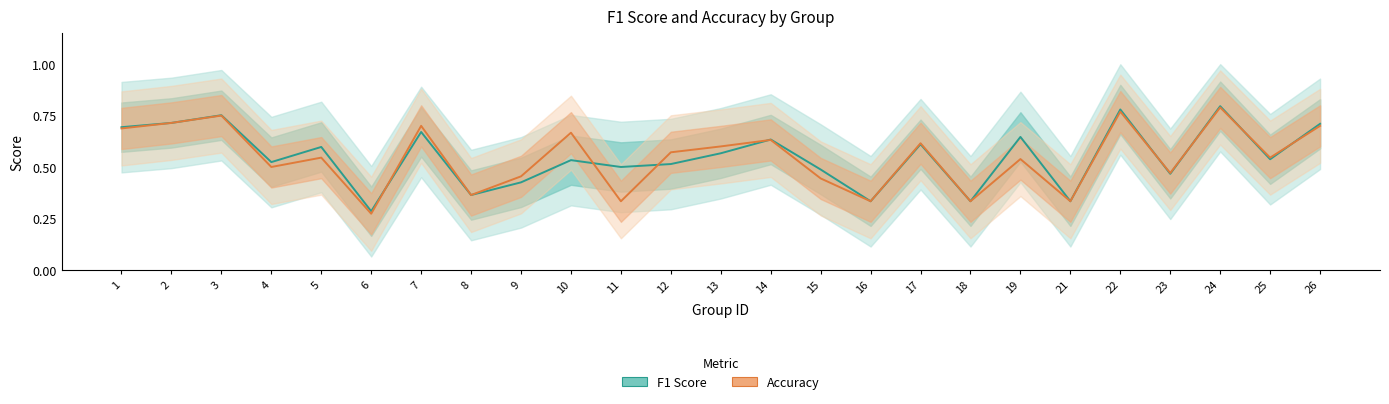

Reading left to right, list all the values displayed in this chart.

F1 Score: 1=0.7	2=0.7	3=0.8	4=0.5	5=0.6	6=0.3	7=0.7	8=0.4	9=0.4	10=0.5	11=0.5	12=0.5	13=0.6	14=0.6	15=0.5	16=0.3	17=0.6	18=0.3	19=0.6	21=0.3	22=0.8	23=0.5	24=0.8	25=0.5	26=0.7
Accuracy: 1=0.7	2=0.7	3=0.8	4=0.5	5=0.5	6=0.3	7=0.7	8=0.4	9=0.5	10=0.7	11=0.3	12=0.6	13=0.6	14=0.6	15=0.4	16=0.3	17=0.6	18=0.3	19=0.5	21=0.3	22=0.8	23=0.5	24=0.8	25=0.5	26=0.7